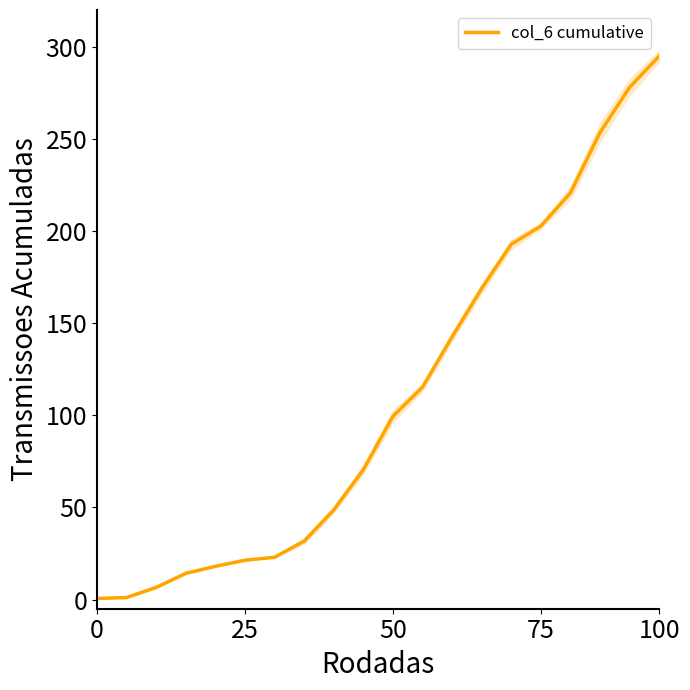

What is the sum of all values?

2204.3